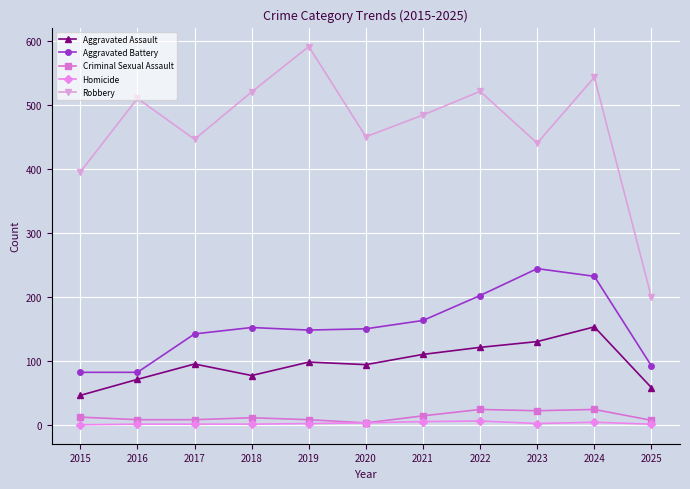

What is the greatest value displayed?

591